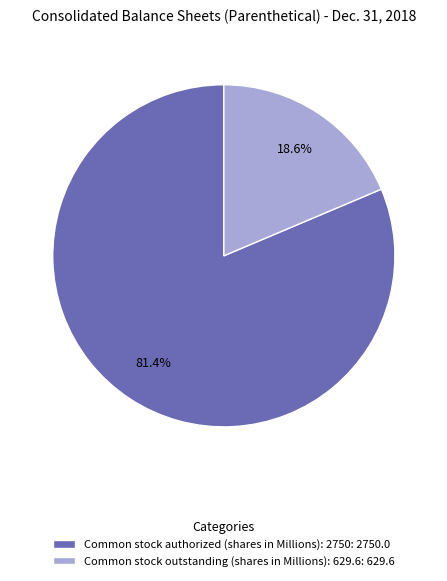

To the nearest percent, what is the average slice percentage?

50%